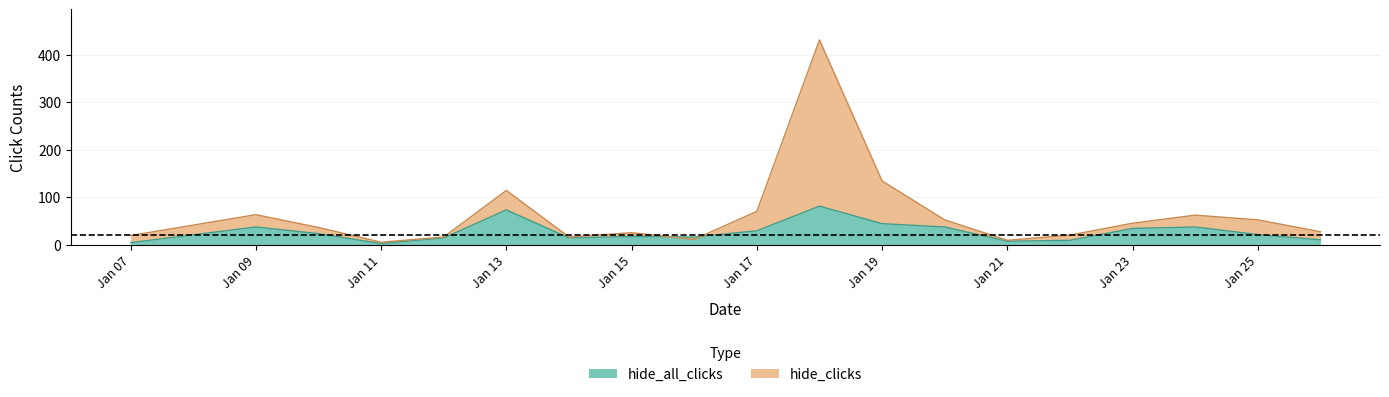

In hide_clicks, how many points are lower than both neighbors (excluding endpoints)?

4